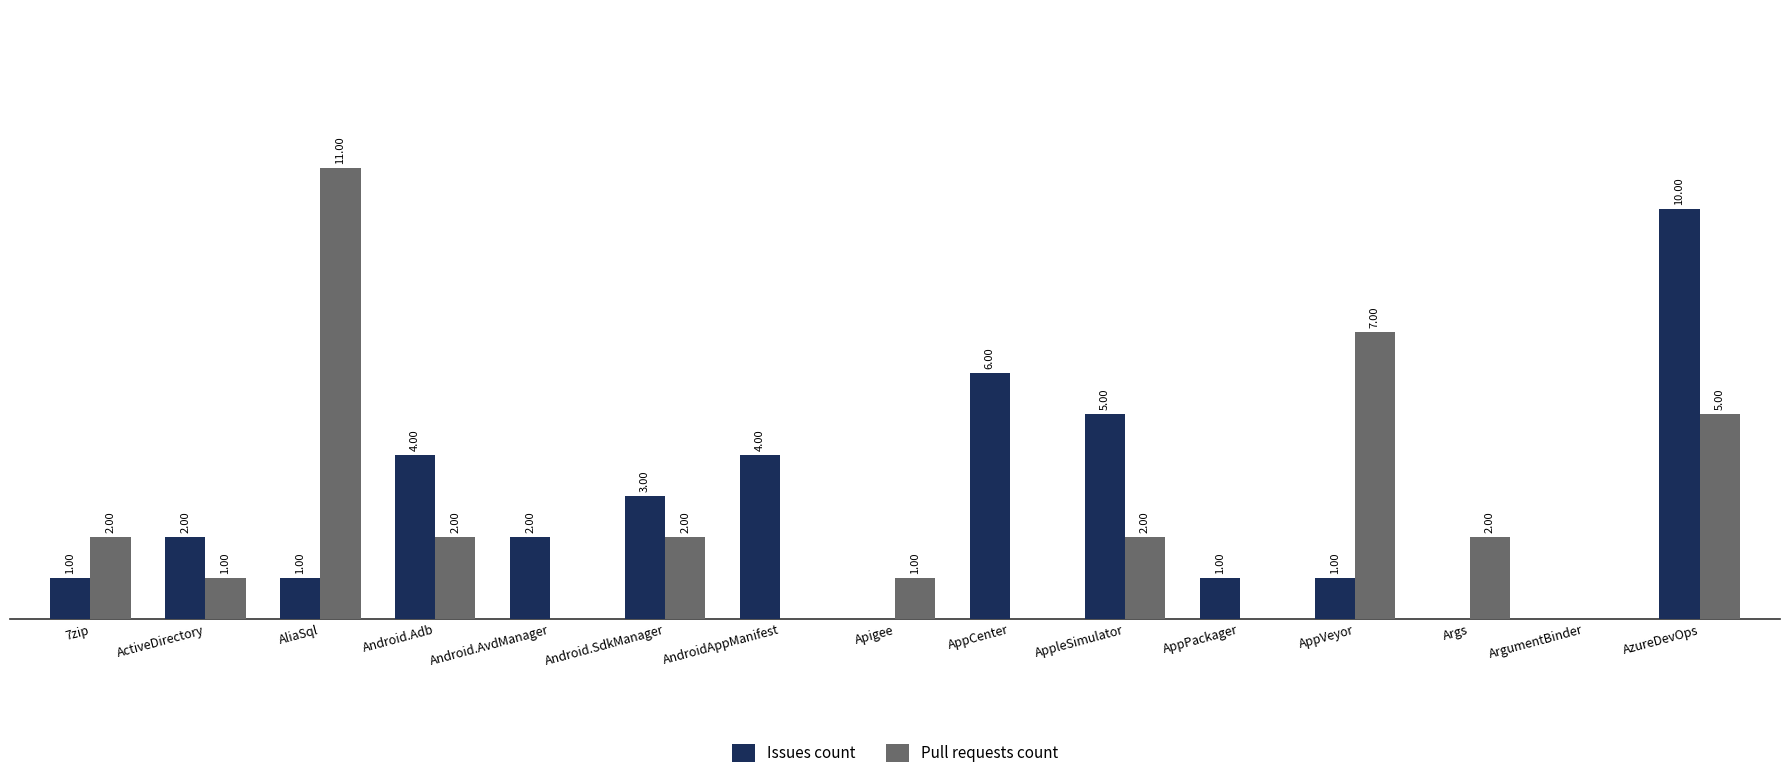

At which label is Pull requests count closest to 5?

AzureDevOps